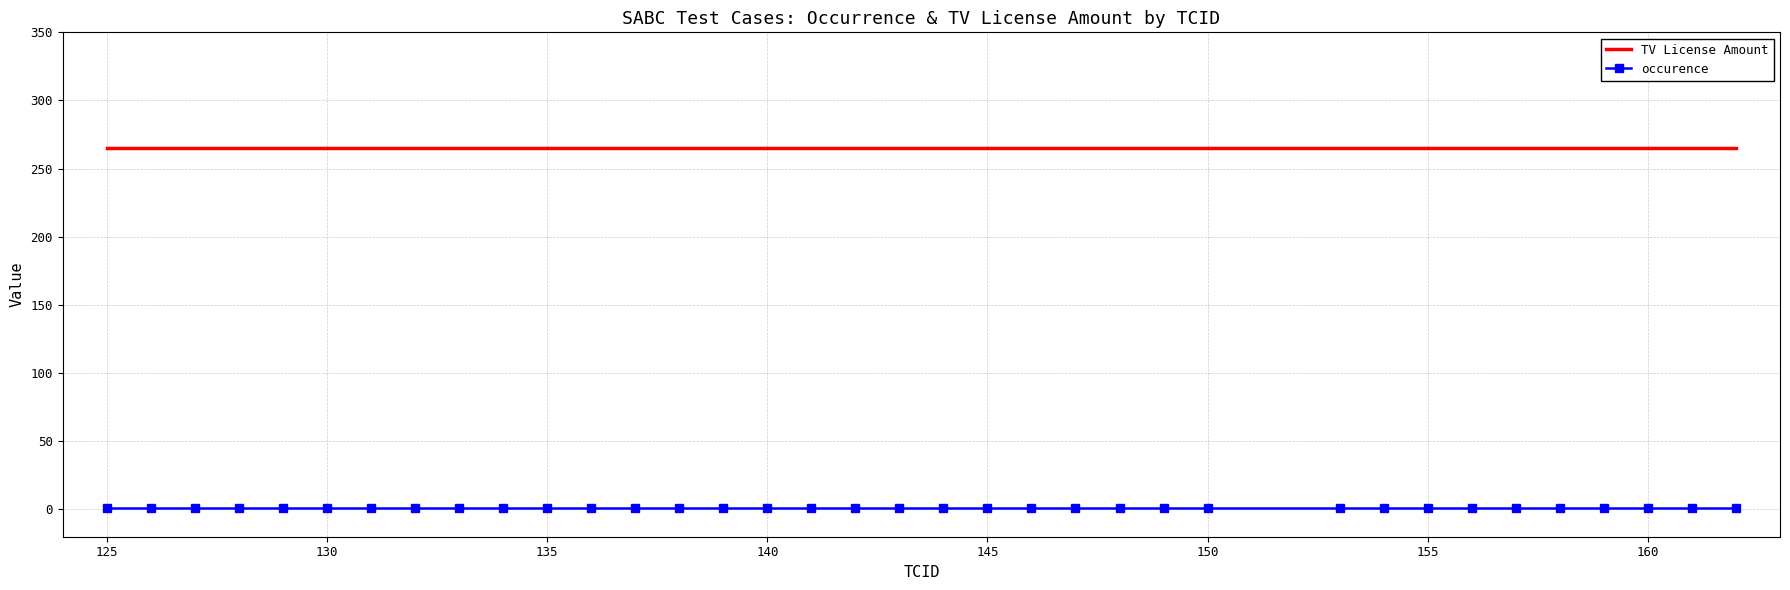

True or false: TV License Amount and occurence intersect in this chart.

False